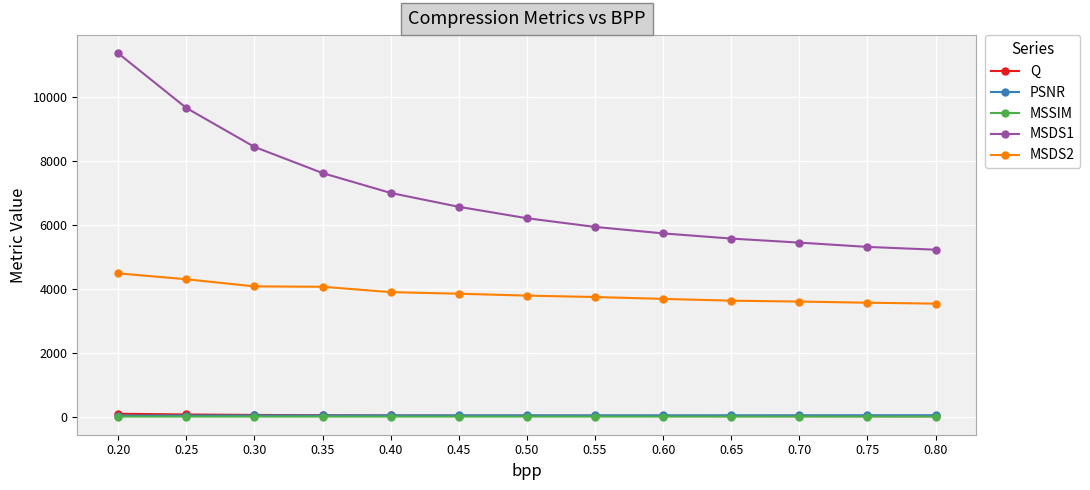

Is the value of Q at 0.75 greater than the value of MSDS1 at 0.55?

No